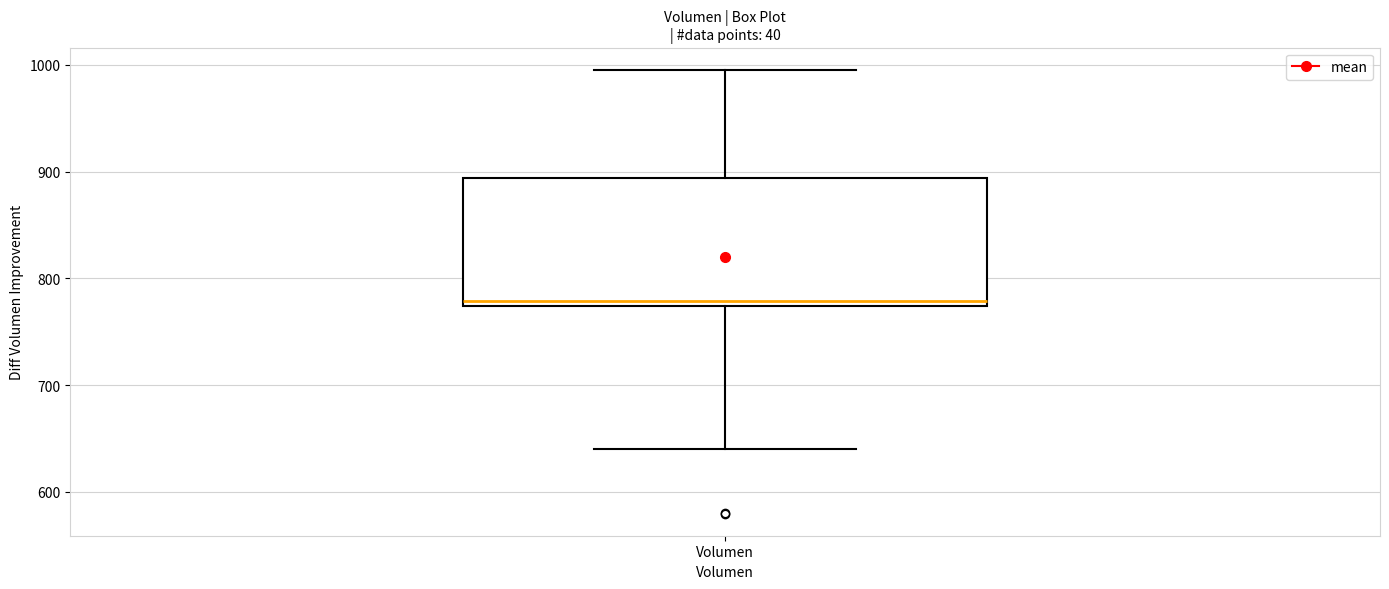

Where does the lower whisker of the box for Volumen end on the y-axis? The values are not printed on the chart, so give them approximately, as read against the axis.

640